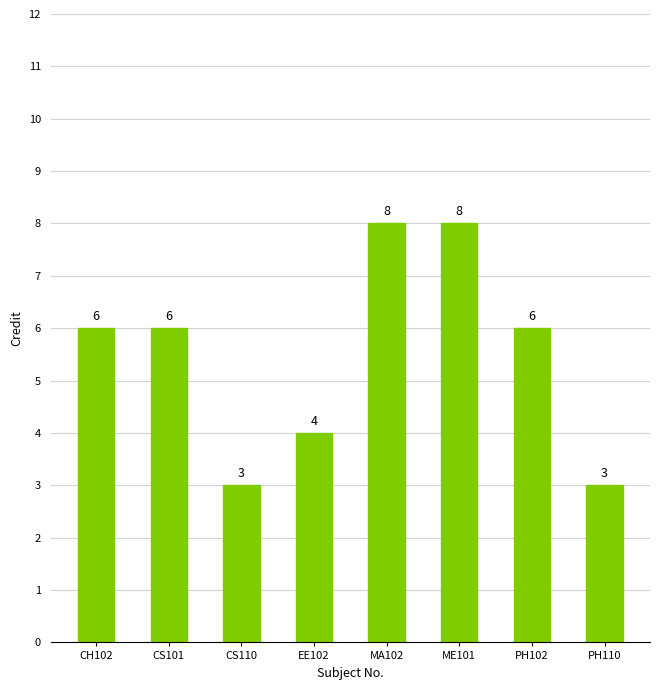

True or false: the data shows 4 at PH110.

False